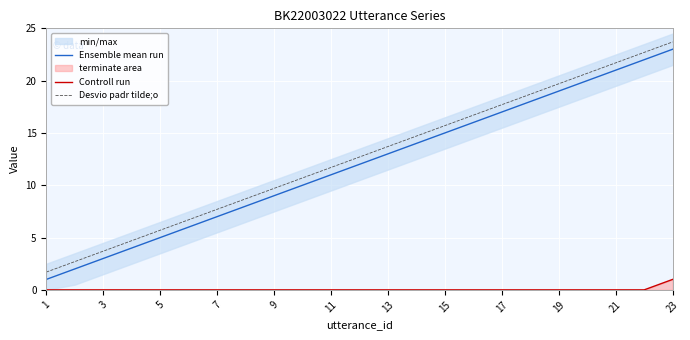

True or false: Ensemble mean run has a value of 2.0 at 7.

False